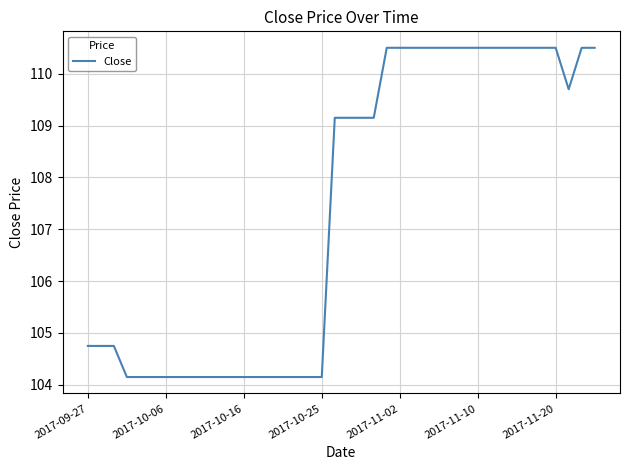

What is the maximum value shown in the chart?

110.5